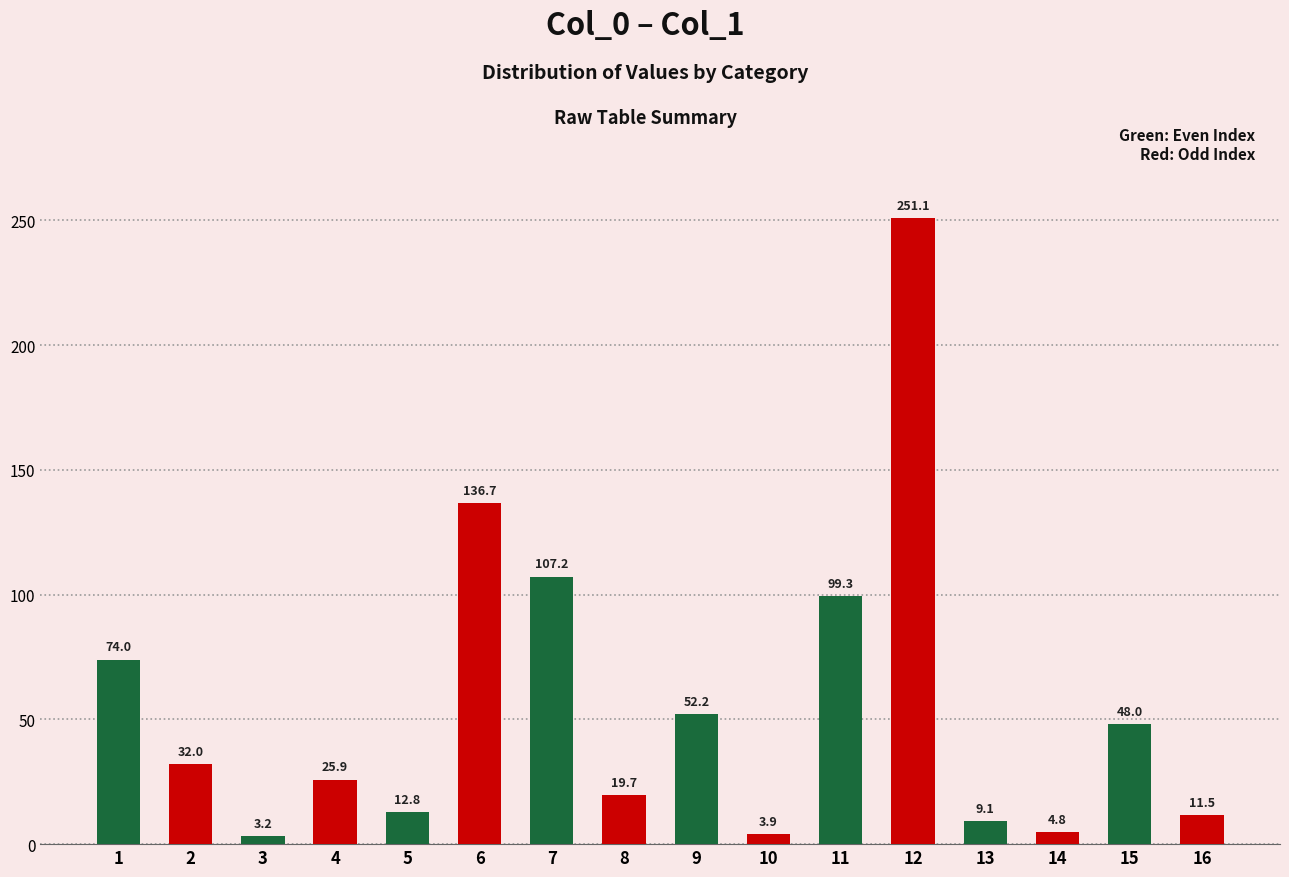

Is it true that the value at 12 is 251.1?

True